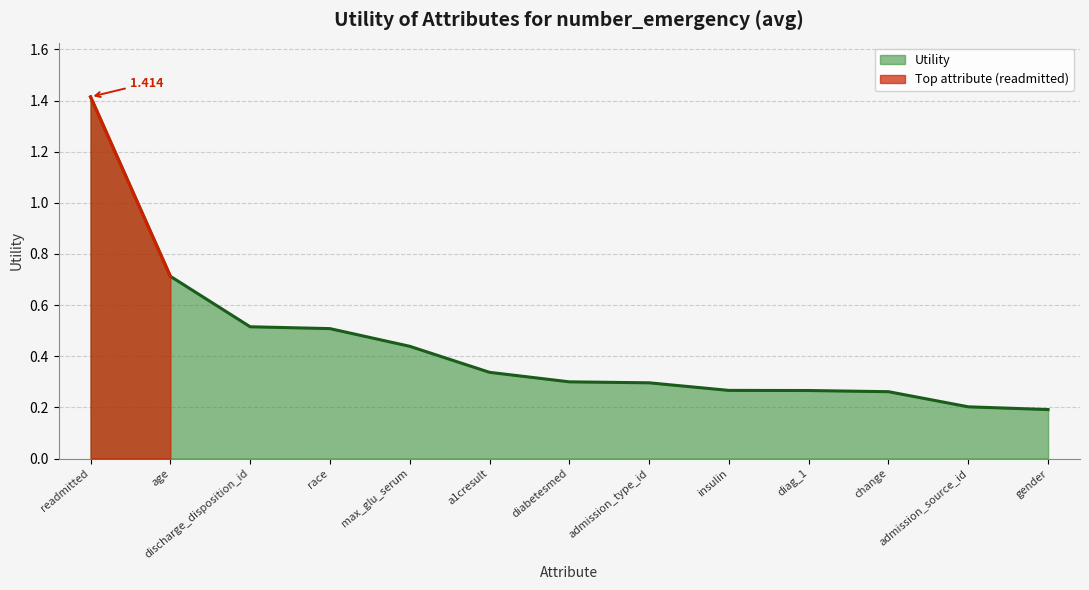

At which label is the value closest to 0?

gender